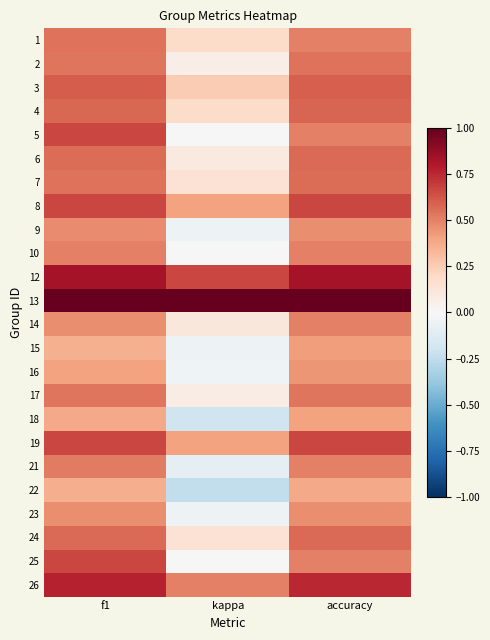

Reading right to left, transcribe all the data shown in this chart.

1: accuracy=0.5	kappa=0.2	f1=0.5
2: accuracy=0.5	kappa=0.1	f1=0.5
3: accuracy=0.6	kappa=0.2	f1=0.6
4: accuracy=0.6	kappa=0.2	f1=0.6
5: accuracy=0.5	kappa=0.0	f1=0.7
6: accuracy=0.6	kappa=0.1	f1=0.6
7: accuracy=0.6	kappa=0.1	f1=0.5
8: accuracy=0.7	kappa=0.4	f1=0.7
9: accuracy=0.5	kappa=-0.1	f1=0.5
10: accuracy=0.5	kappa=0.0	f1=0.5
12: accuracy=0.8	kappa=0.7	f1=0.8
13: accuracy=1.0	kappa=1.0	f1=1.0
14: accuracy=0.5	kappa=0.1	f1=0.5
15: accuracy=0.4	kappa=-0.1	f1=0.4
16: accuracy=0.4	kappa=-0.0	f1=0.4
17: accuracy=0.5	kappa=0.1	f1=0.5
18: accuracy=0.4	kappa=-0.2	f1=0.4
19: accuracy=0.7	kappa=0.4	f1=0.7
21: accuracy=0.5	kappa=-0.1	f1=0.5
22: accuracy=0.4	kappa=-0.2	f1=0.4
23: accuracy=0.5	kappa=-0.1	f1=0.5
24: accuracy=0.6	kappa=0.1	f1=0.6
25: accuracy=0.5	kappa=0.0	f1=0.7
26: accuracy=0.8	kappa=0.5	f1=0.8